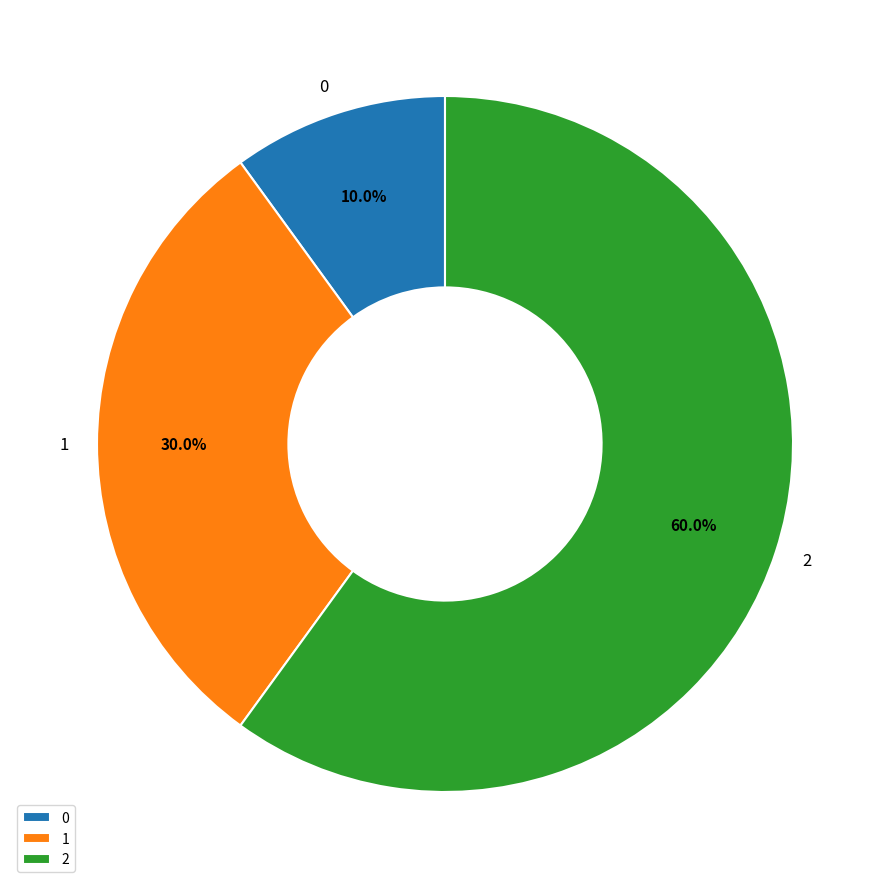

Does 2 account for over 50% of the chart?

Yes